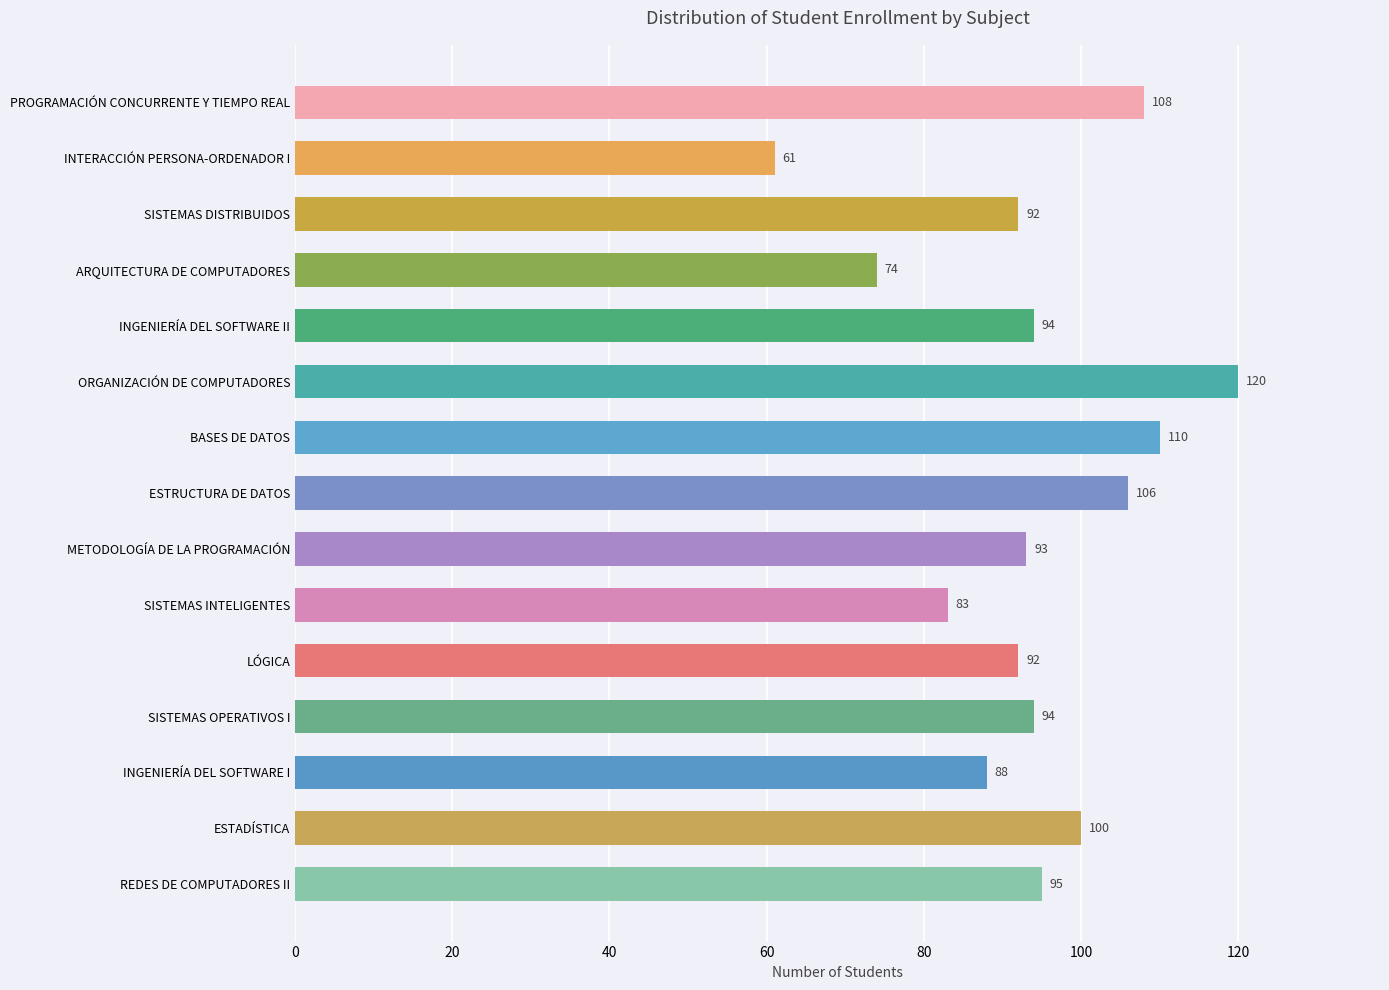

Reading top to bottom, transcribe all the data shown in this chart.

PROGRAMACIÓN CONCURRENTE Y TIEMPO REAL=108	INTERACCIÓN PERSONA-ORDENADOR I=61	SISTEMAS DISTRIBUIDOS=92	ARQUITECTURA DE COMPUTADORES=74	INGENIERÍA DEL SOFTWARE II=94	ORGANIZACIÓN DE COMPUTADORES=120	BASES DE DATOS=110	ESTRUCTURA DE DATOS=106	METODOLOGÍA DE LA PROGRAMACIÓN=93	SISTEMAS INTELIGENTES=83	LÓGICA=92	SISTEMAS OPERATIVOS I=94	INGENIERÍA DEL SOFTWARE I=88	ESTADÍSTICA=100	REDES DE COMPUTADORES II=95